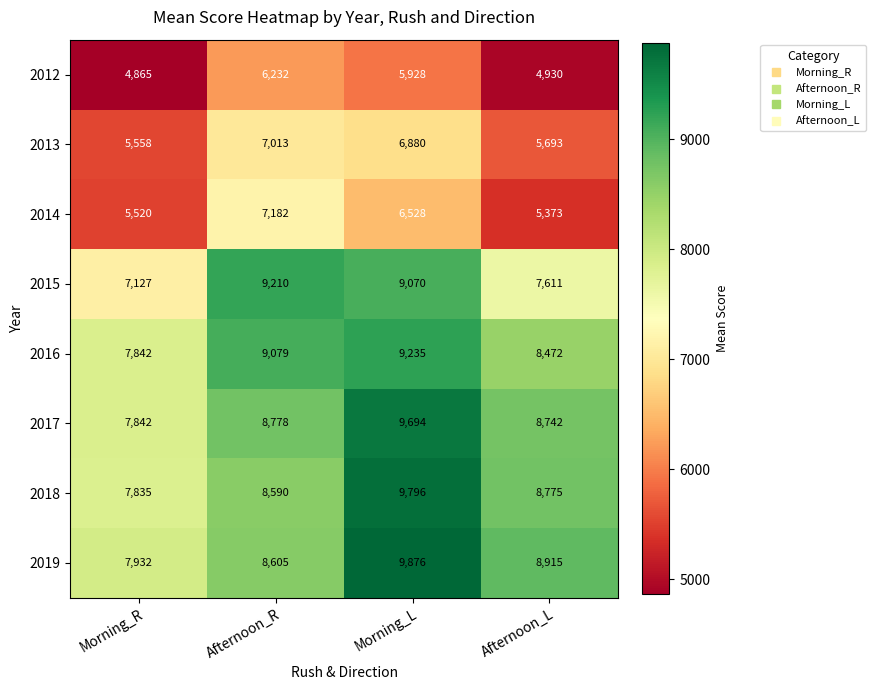

Which series changed the most between Morning_L and Afternoon_L?

2015